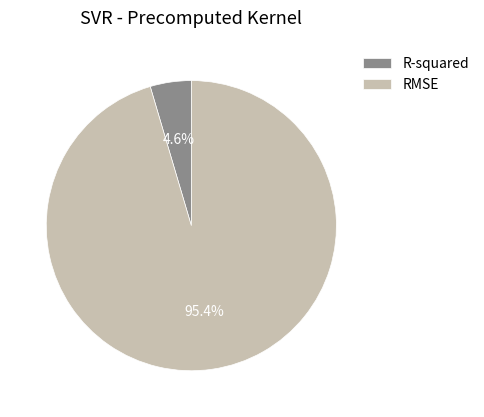

To the nearest percent, what percentage of the pie is R-squared?

5%